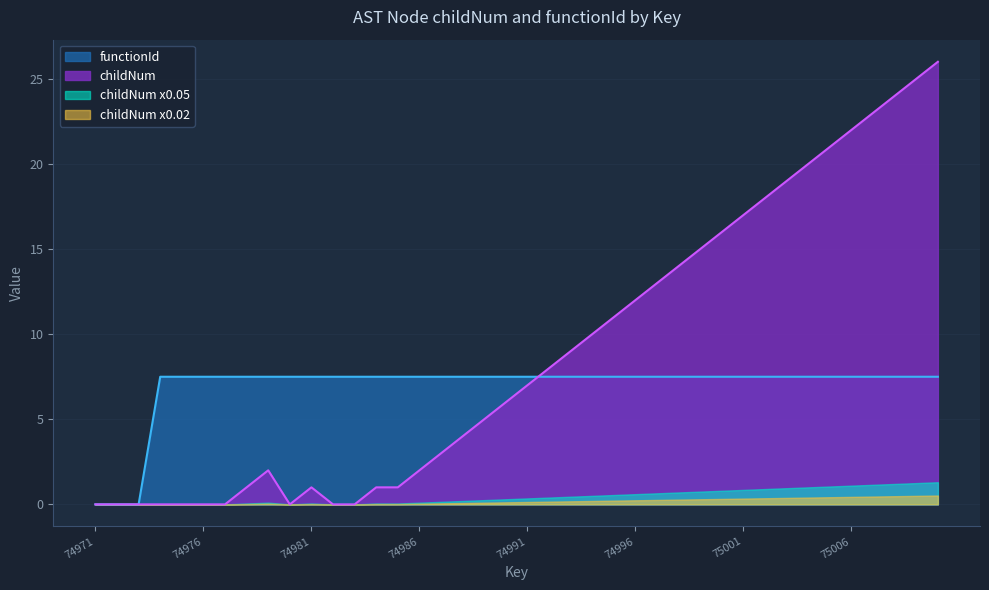

Is it true that functionId equals 4.4 at 74990?

False